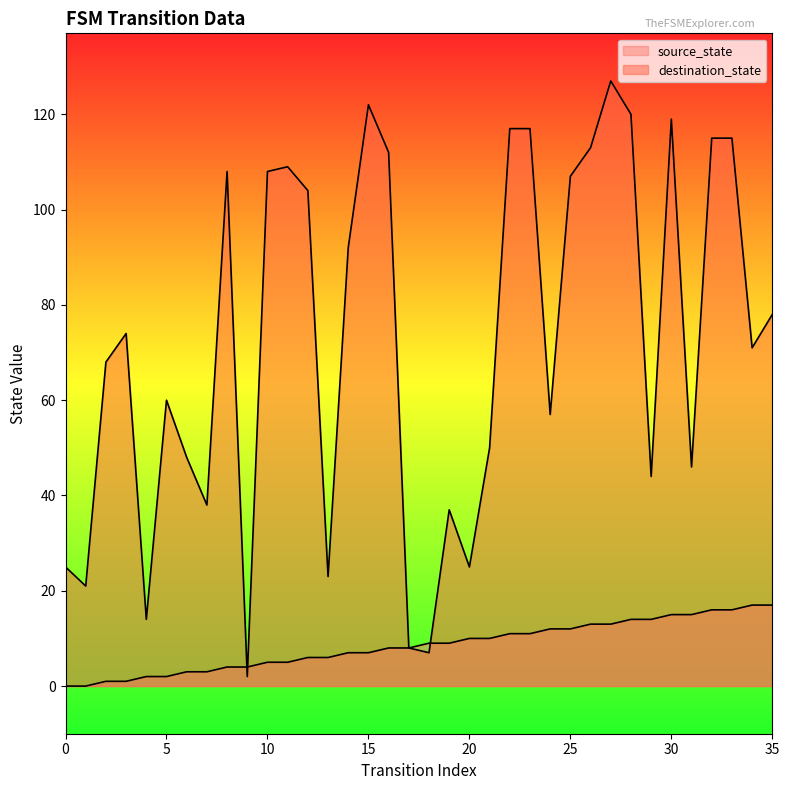

Reading left to right, transcribe all the data shown in this chart.

source_state: 0=0	1=0	2=1	3=1	4=2	5=2	6=3	7=3	8=4	9=4	10=5	11=5	12=6	13=6	14=7	15=7	16=8	17=8	18=9	19=9	20=10	21=10	22=11	23=11	24=12	25=12	26=13	27=13	28=14	29=14	30=15	31=15	32=16	33=16	34=17	35=17
destination_state: 0=25	1=21	2=68	3=74	4=14	5=60	6=48	7=38	8=108	9=2	10=108	11=109	12=104	13=23	14=92	15=122	16=112	17=8	18=7	19=37	20=25	21=50	22=117	23=117	24=57	25=107	26=113	27=127	28=120	29=44	30=119	31=46	32=115	33=115	34=71	35=78